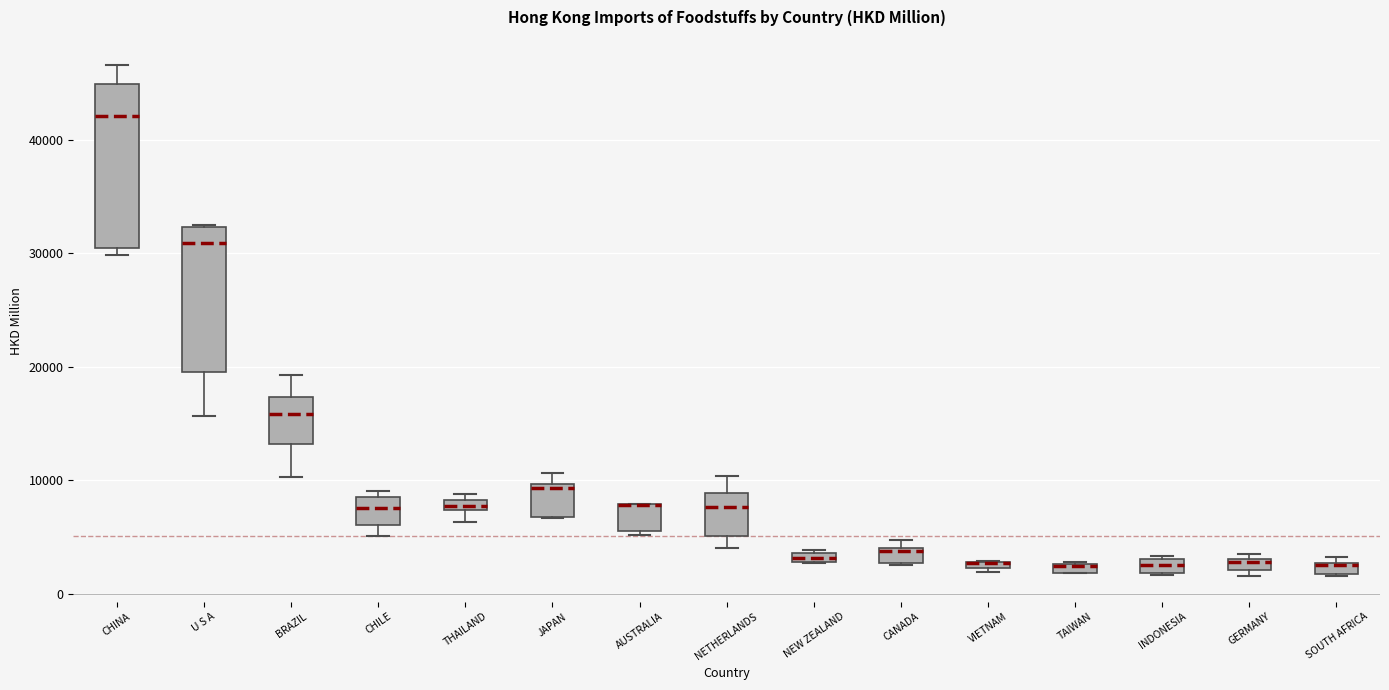

Comparing the boxes themselves (not the whiskers), which one is the tallest?

CHINA